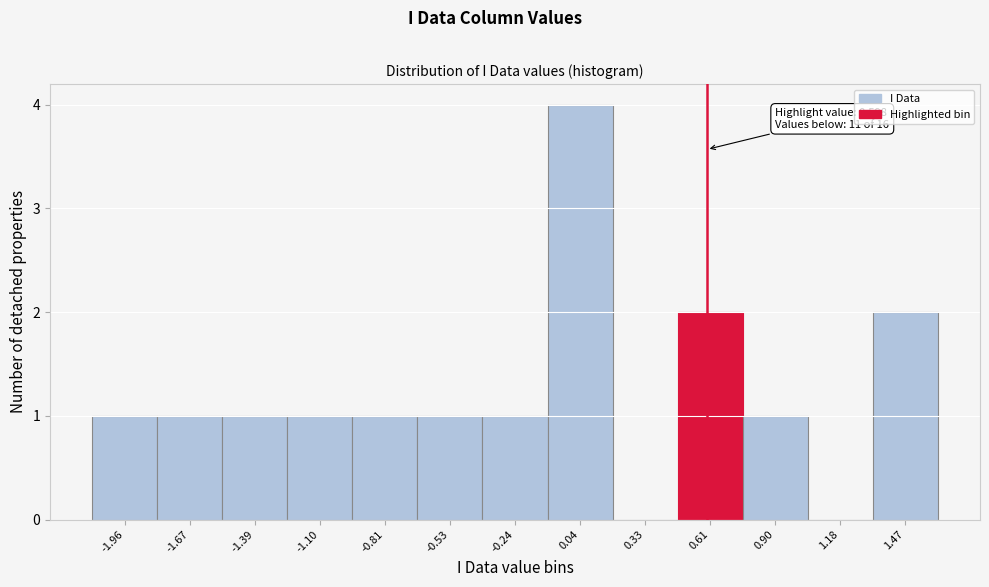

Which range on the x-axis has the tallest bar?

-0.10 to 0.20